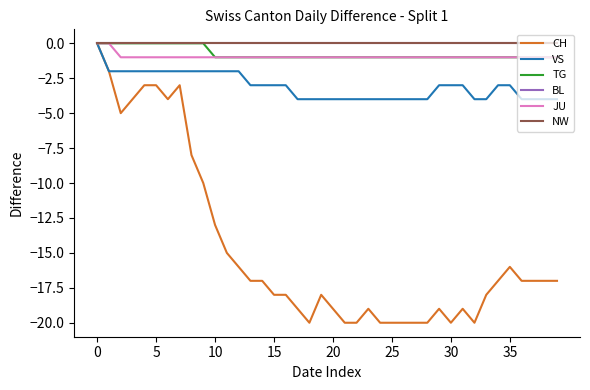

Does the chart have visible grid lines?

No